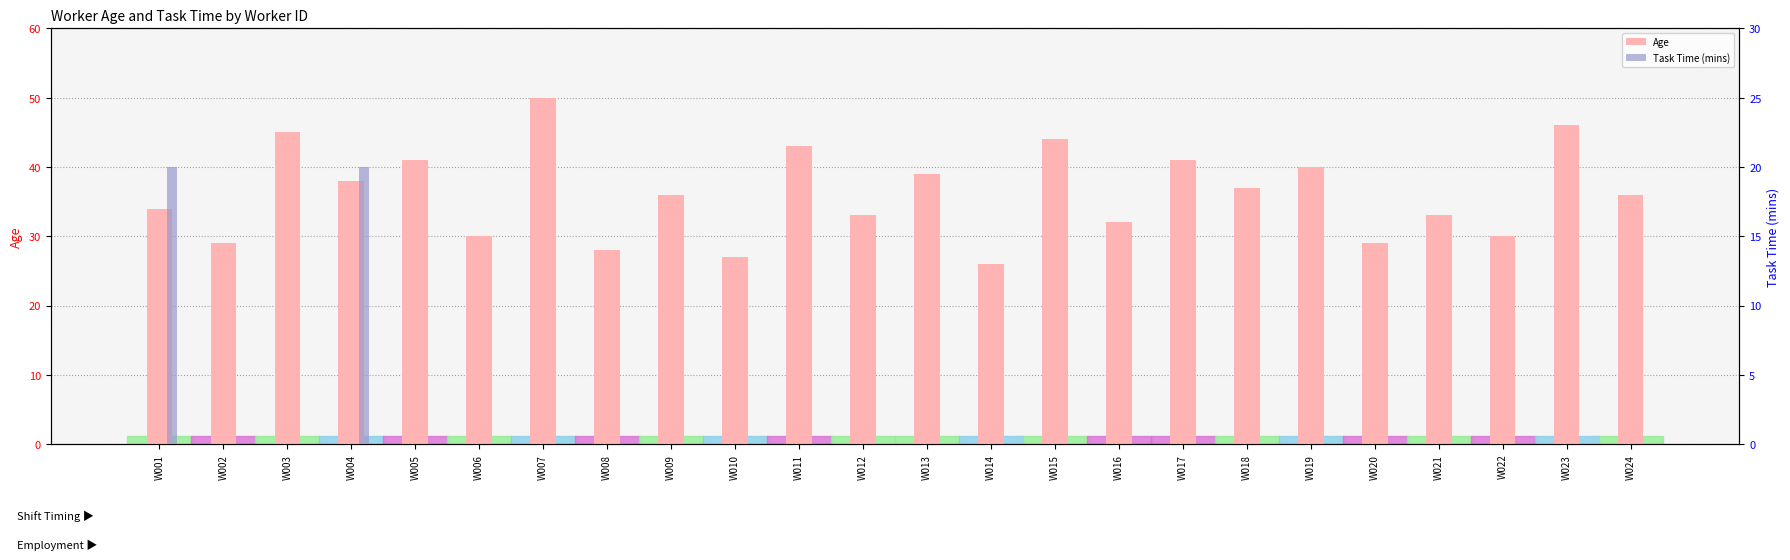

What is the highest value of the Task Time (mins) series?

20